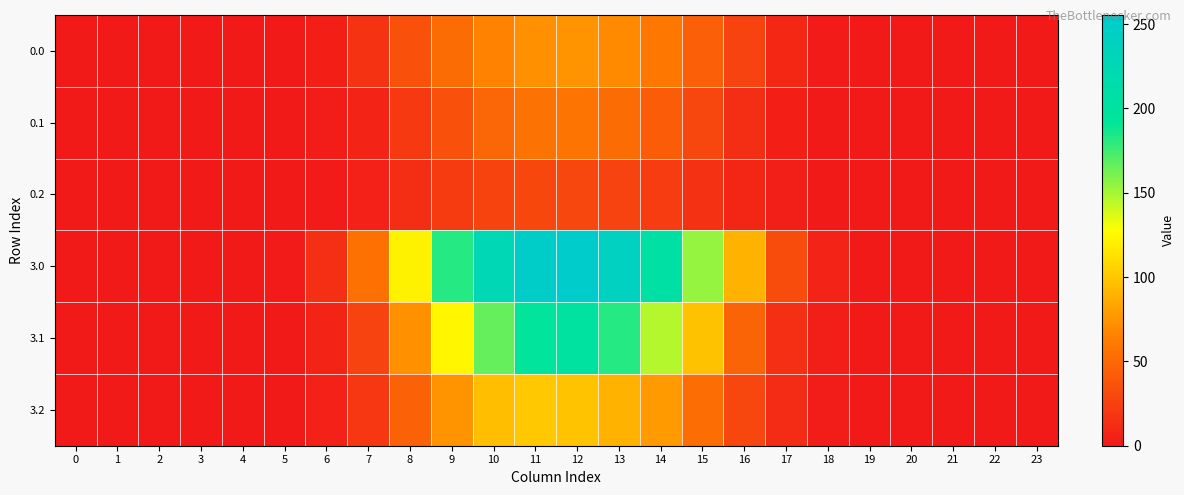

List the series in order of their peak value, lowest first.

0.2, 0.1, 0.0, 3.2, 3.1, 3.0